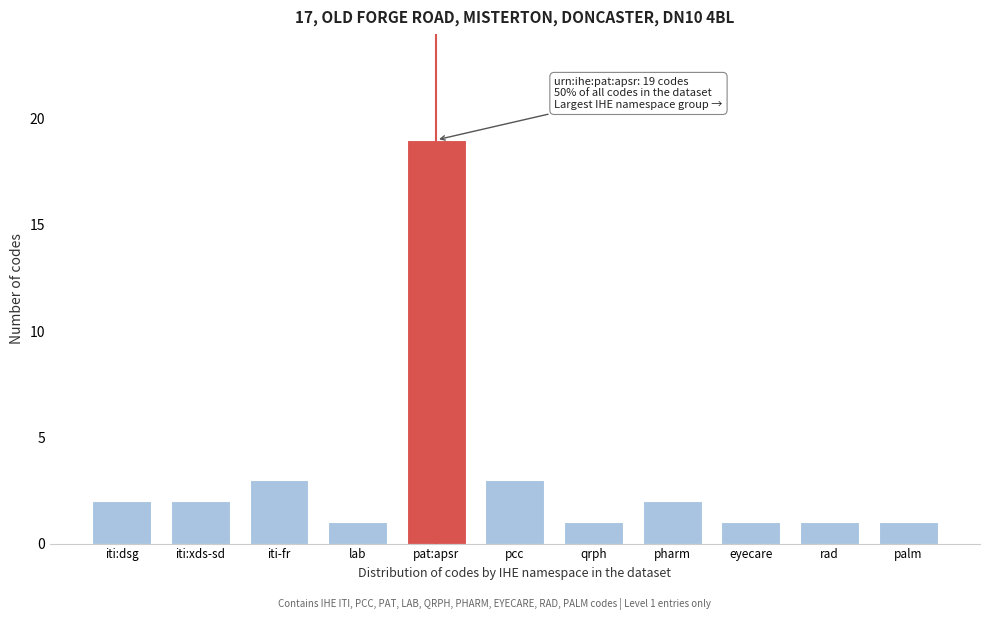

Reading left to right, transcribe all the data shown in this chart.

2	2	3	1	19	3	1	2	1	1	1